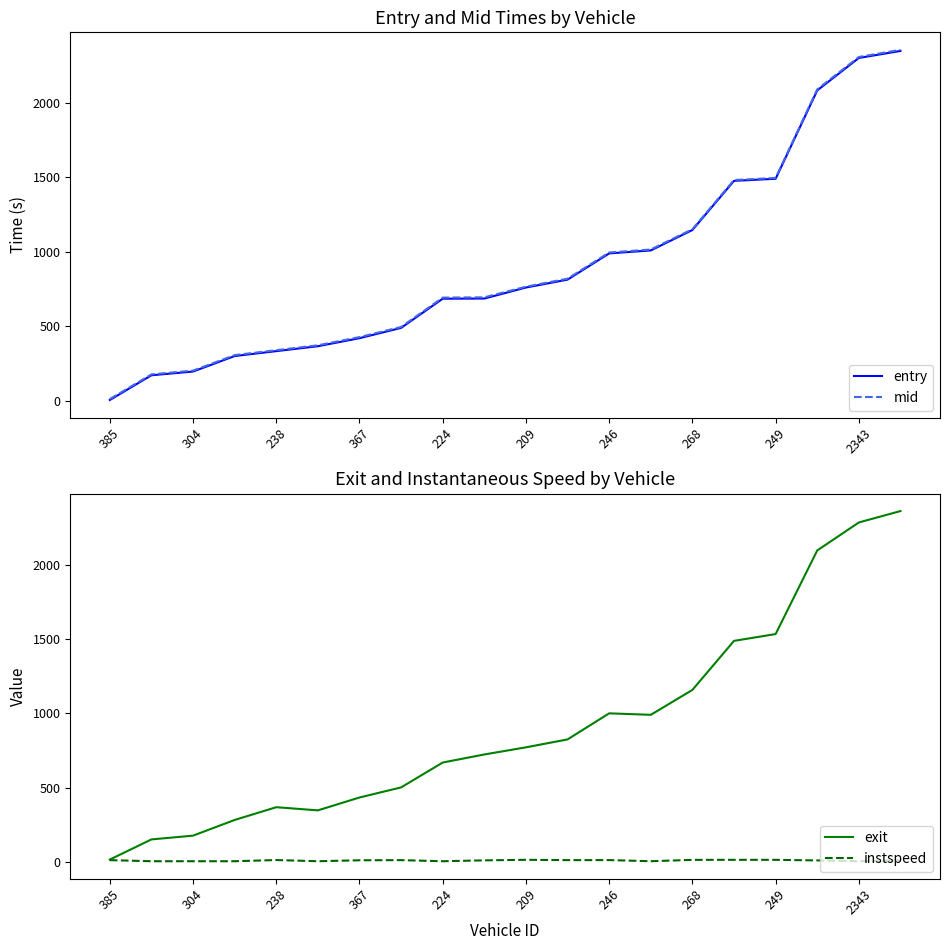

Reading left to right, what are all the values shown in this chart?

entry: 6.0	172.0	197.0	301.0	334.0	367.0	421.0	490.0	686.0	687.0	761.0	814.0	990.0	1010.0	1147.0	1477.0	1491.0	2084.0	2302.0	2349.0
mid: 12.2	178.0	203.2	307.3	340.2	373.1	428.2	496.2	693.3	695.2	766.6	820.4	996.1	1016.2	1152.6	1482.6	1496.6	2091.3	2308.5	2356.4
exit: 16.0	151.7	177.1	282.6	368.4	347.1	433.7	501.7	668.9	723.2	771.2	824.5	999.9	989.9	1157.5	1487.4	1533.3	2095.8	2284.1	2360.7
instspeed: 12.3	5.0	5.0	5.0	12.9	5.0	11.4	12.3	5.0	10.8	14.6	12.3	12.6	5.0	14.1	14.5	14.3	10.5	5.0	12.1